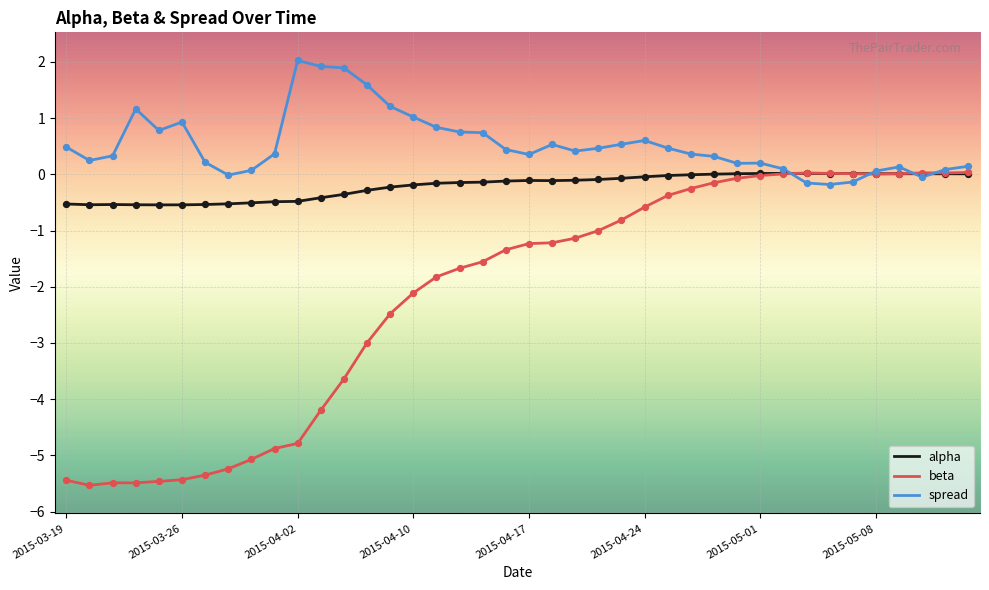

Which series has the largest total across all categories?

spread